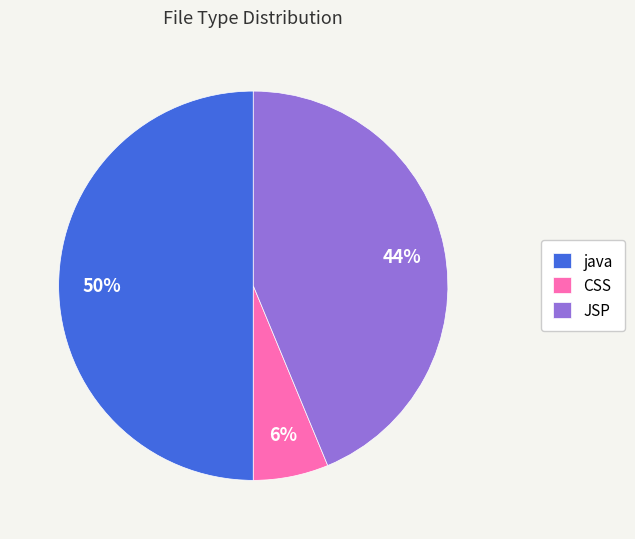

How many slices are in this pie chart?

3